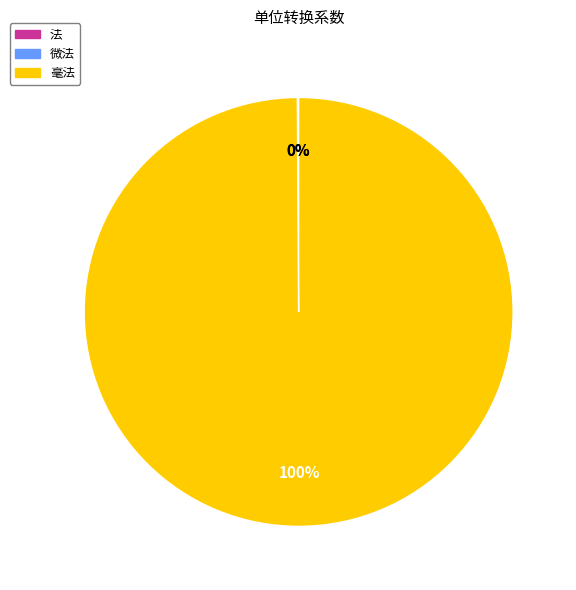

Is there a majority slice in this chart?

Yes